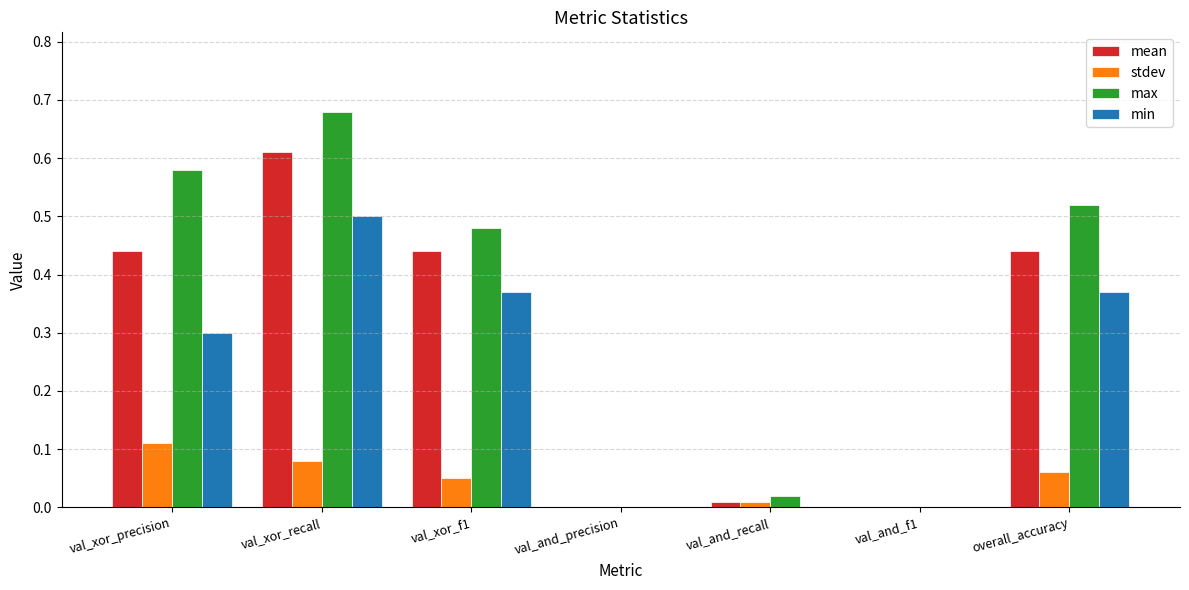

At which label does min reach its peak?

val_xor_recall